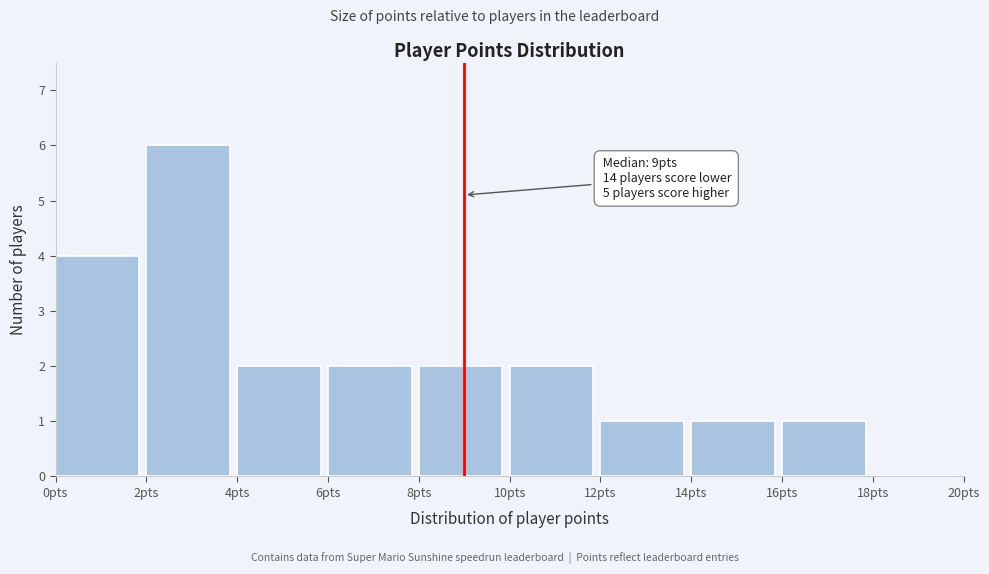

Which range on the x-axis has the tallest bar?

2 to 4